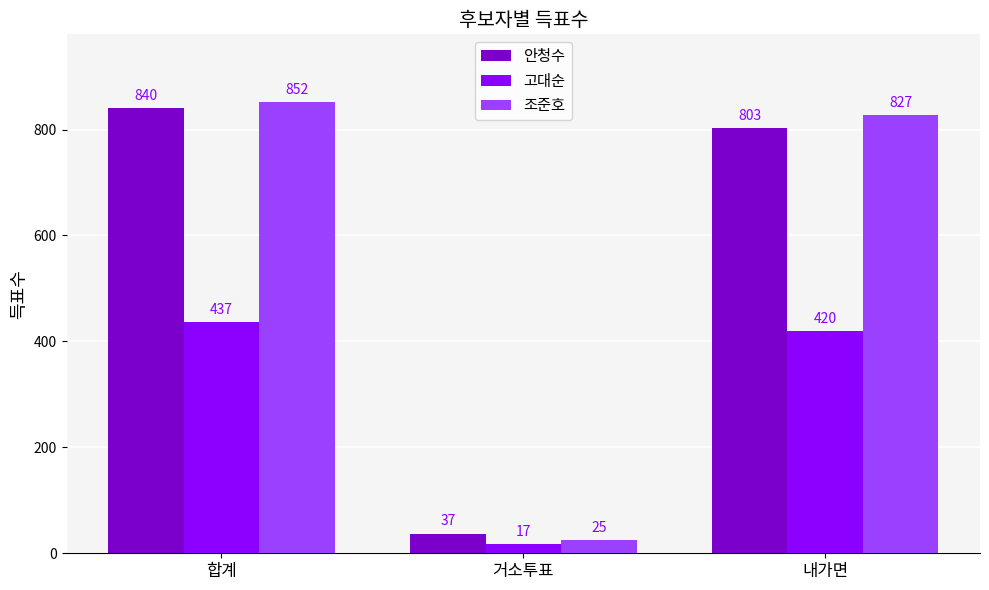

Between 합계 and 내가면, which series saw the biggest shift?

안청수